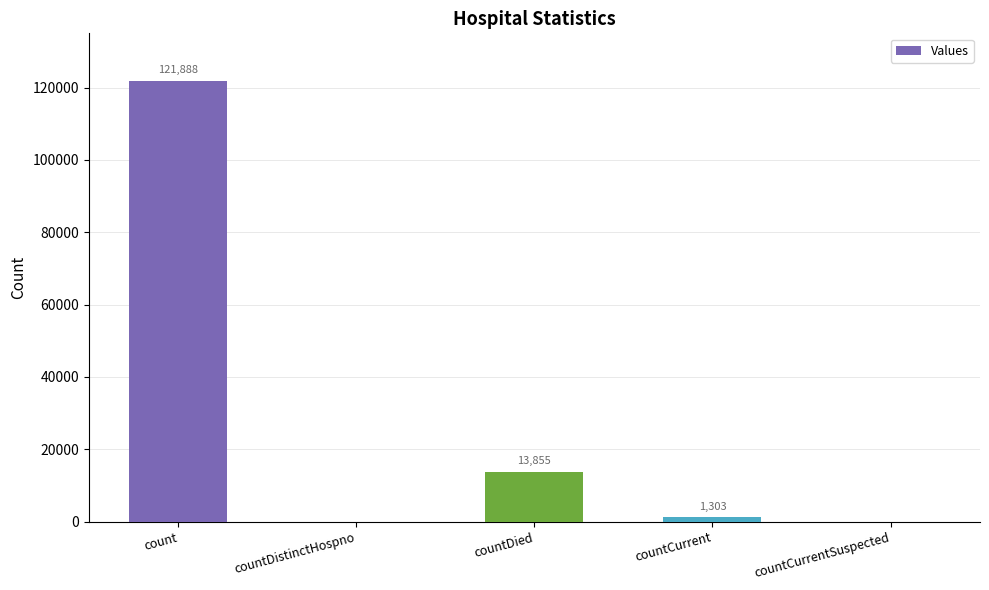

Are the bars horizontal?

No